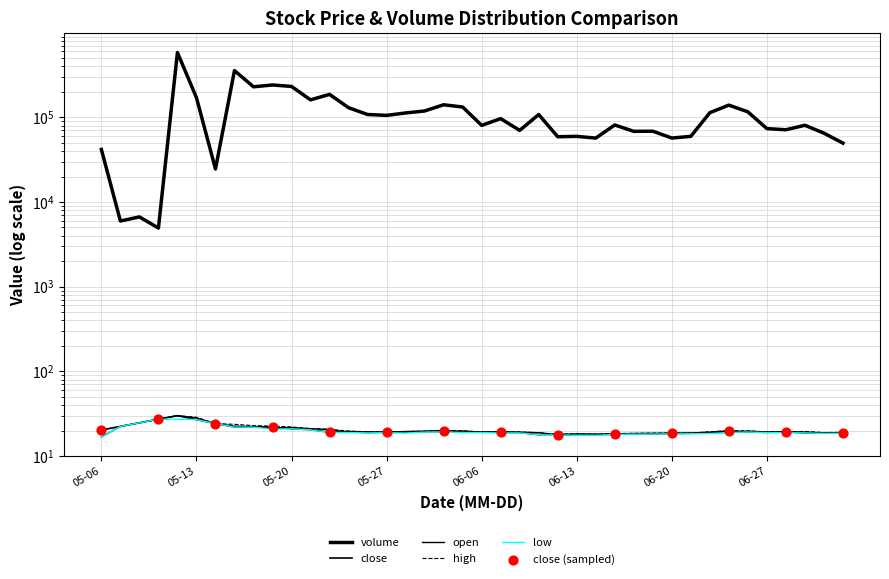

Is the value of high at 2022-06-10 greater than the value of volume at 2022-05-09?

No